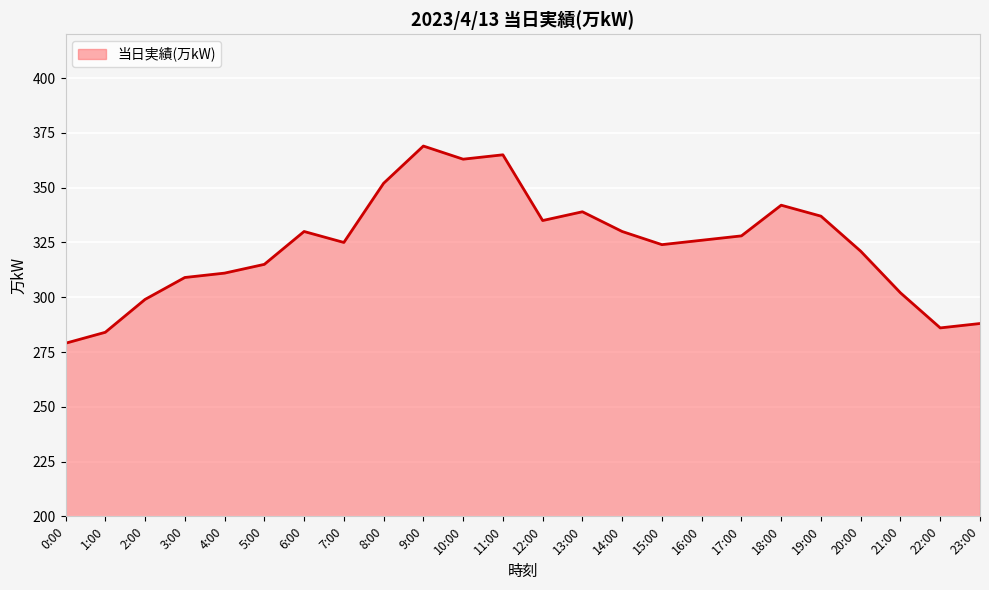

What position from the right is 3:00?

21